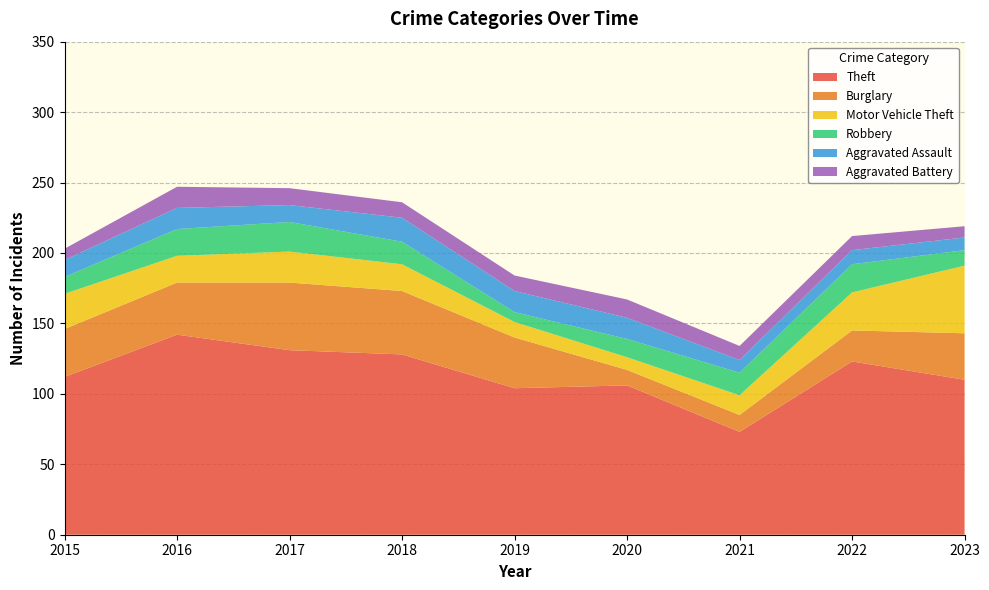

Reading left to right, what are all the values shown in this chart?

Theft: 112	142	131	128	104	106	73	123	110
Burglary: 34	37	48	45	36	11	12	22	33
Motor Vehicle Theft: 25	19	22	19	11	9	14	27	48
Robbery: 12	19	21	16	7	13	16	20	11
Aggravated Assault: 12	15	12	17	15	15	9	10	9
Aggravated Battery: 8	15	12	11	11	13	10	10	8